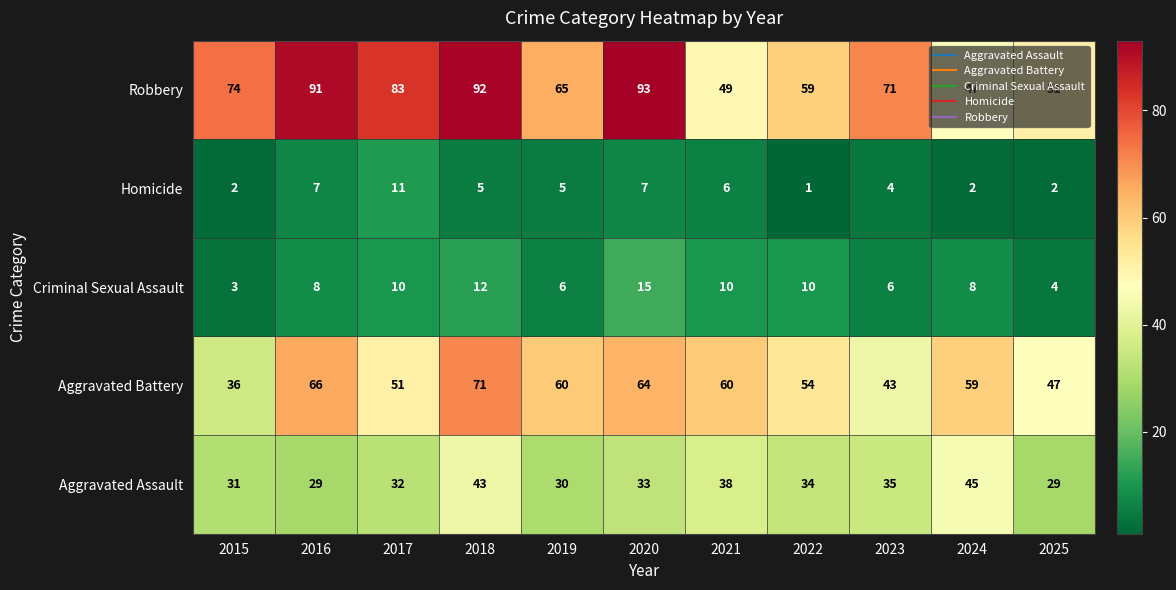

What is the sum of the Robbery values at 2019 and 2016?

156